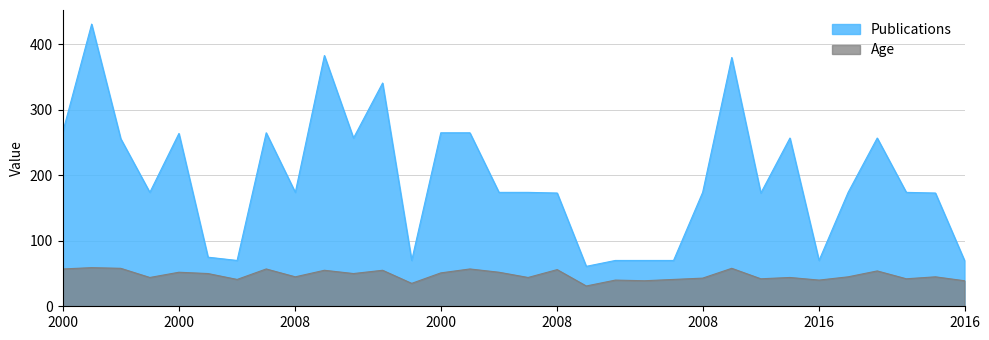

The Age series shows 45 at 28-01-2008. True or false?

True